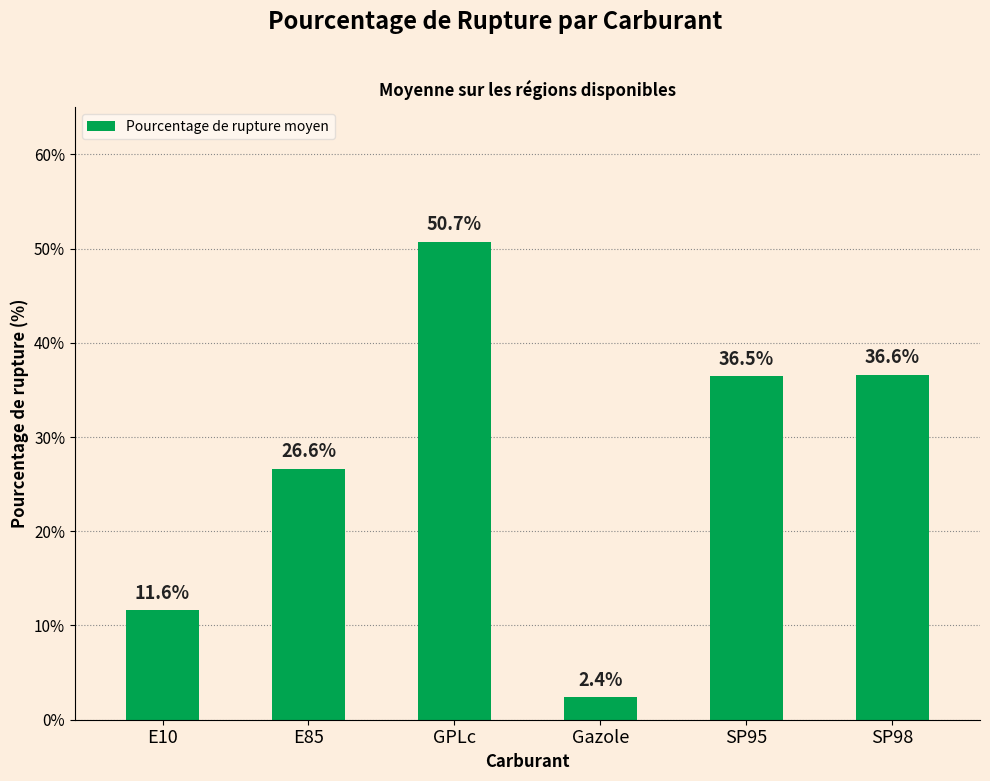

What is the approximate value at SP95?

36.5